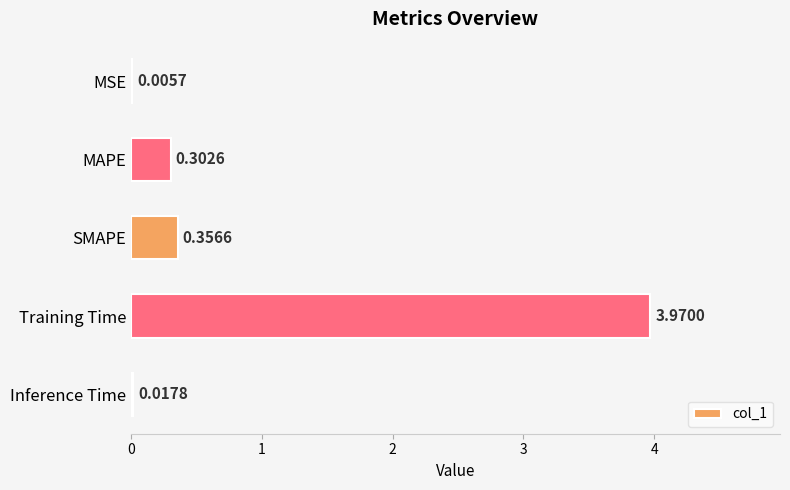

What is the change in value from MSE to MAPE?

+0.3